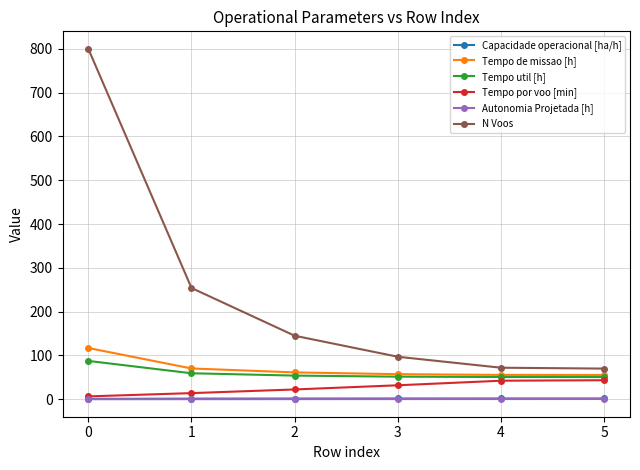

What is the sum of the Tempo por voo [min] values at 4 and 1?

56.3